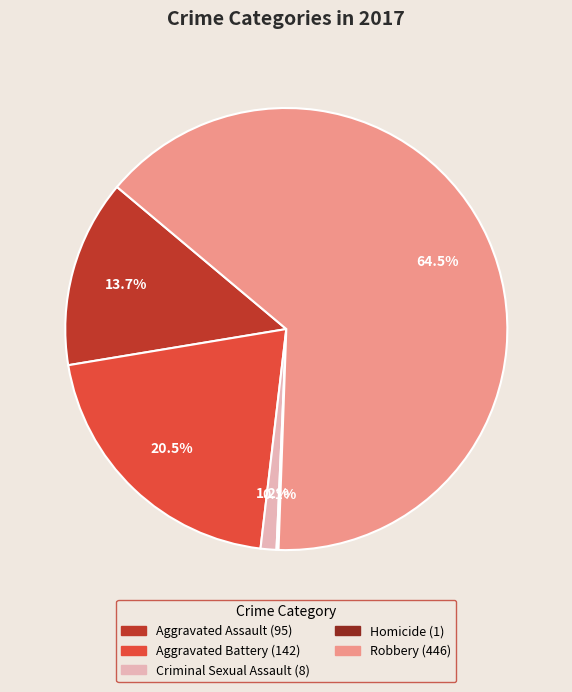

Between Aggravated Battery and Criminal Sexual Assault, which is larger?

Aggravated Battery